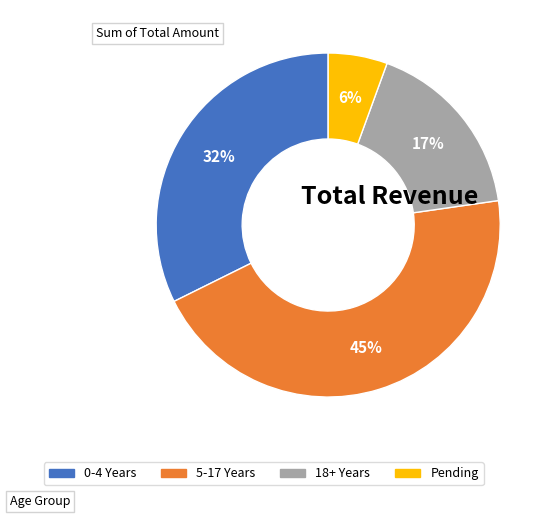

Is the sum of 5-17 Years and Pending greater than half?

Yes